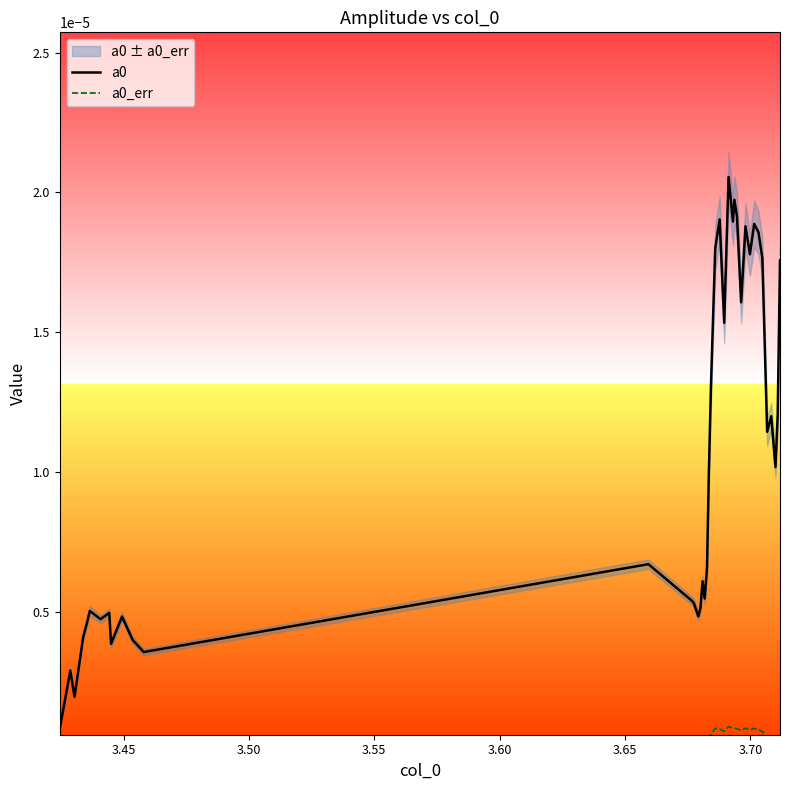

True or false: a0_err and a0 cross at least once.

False